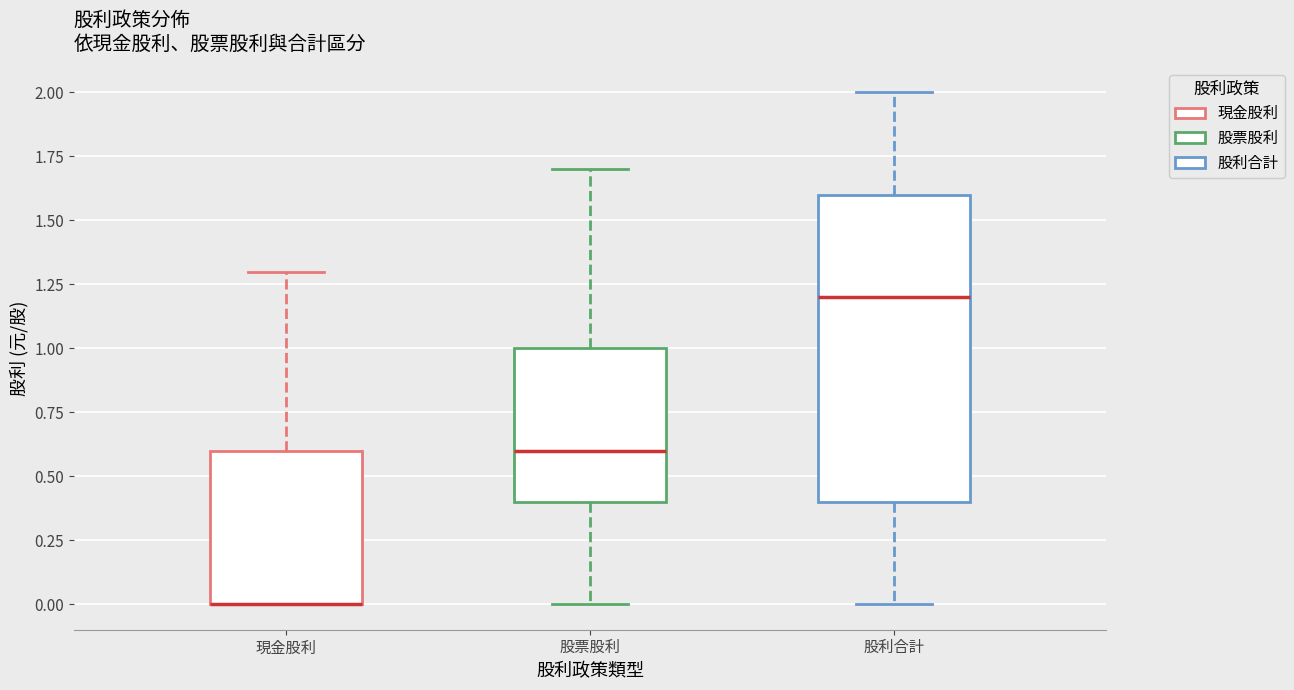

Reading left to right, read every box against the y-axis: the position of its median line, the range the box covers, and the ends of its whiskers. The values are not printed on the chart, so give them approximately, as read against the axis.

現金股利: median 0.0 (drawn on the box's lower edge), box 0.0 to 0.6, whiskers 0.0 to 1.3
股票股利: median 0.6, box 0.4 to 1.0, whiskers 0.0 to 1.7
股利合計: median 1.2, box 0.4 to 1.6, whiskers 0.0 to 2.0